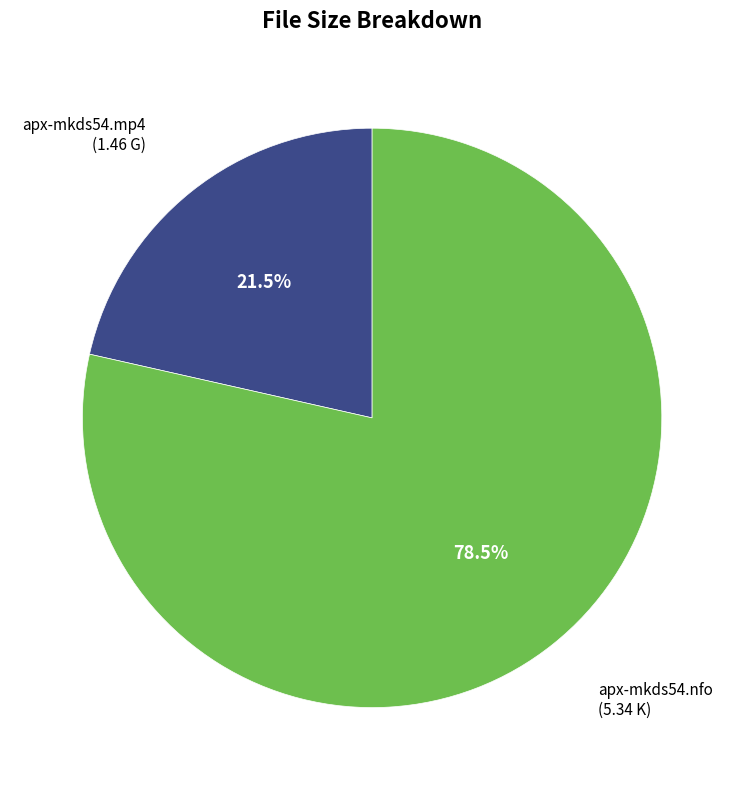

Is there any slice that represents more than half of the pie?

Yes